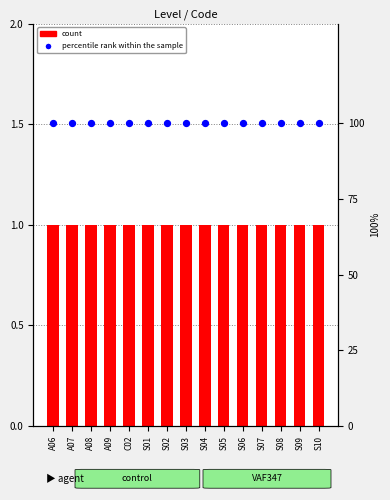

Which series reaches the maximum Y coordinate?

percentile rank within the sample